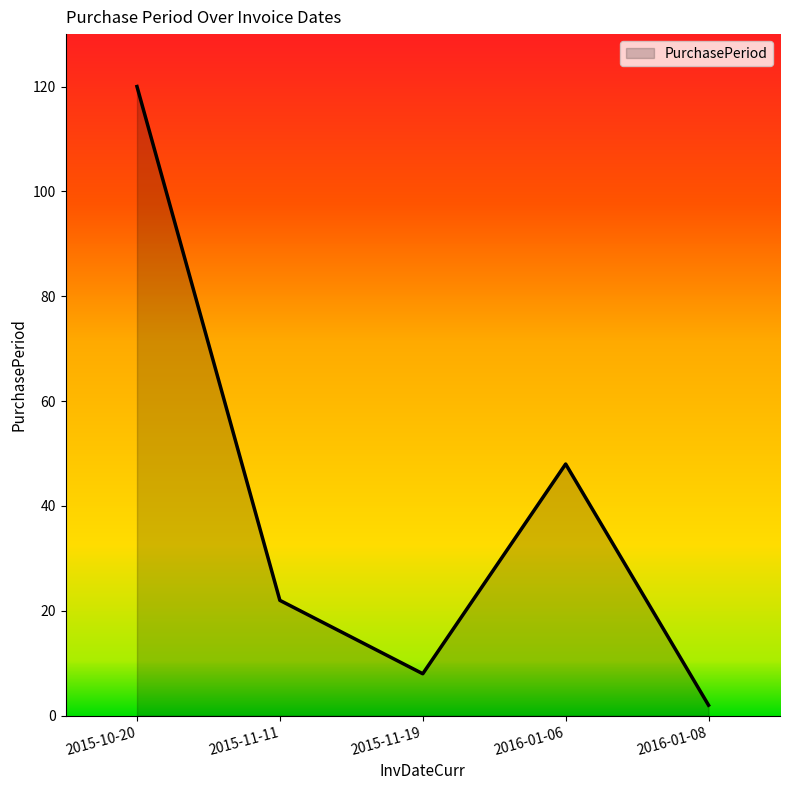

Rank the categories by value from highest to lowest.

2015-10-20, 2016-01-06, 2015-11-11, 2015-11-19, 2016-01-08